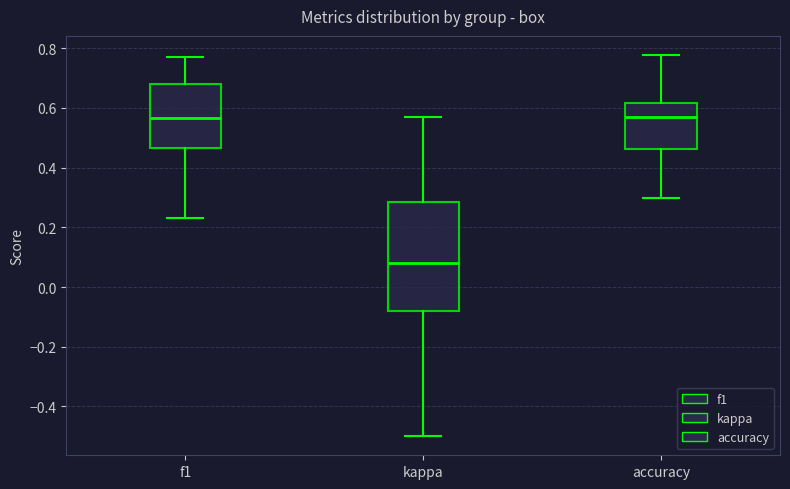

Which box's median line is the lowest?

kappa